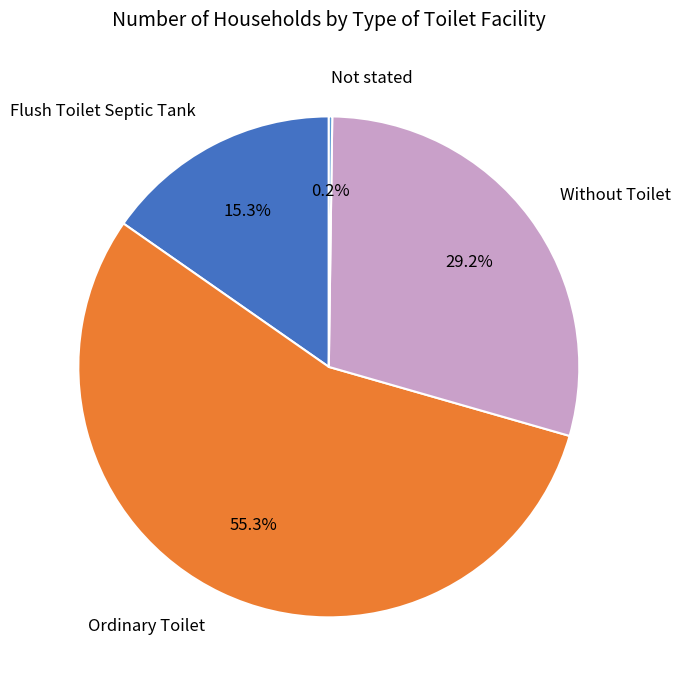

What is the total percentage of Ordinary Toilet and Without Toilet?

84.5%